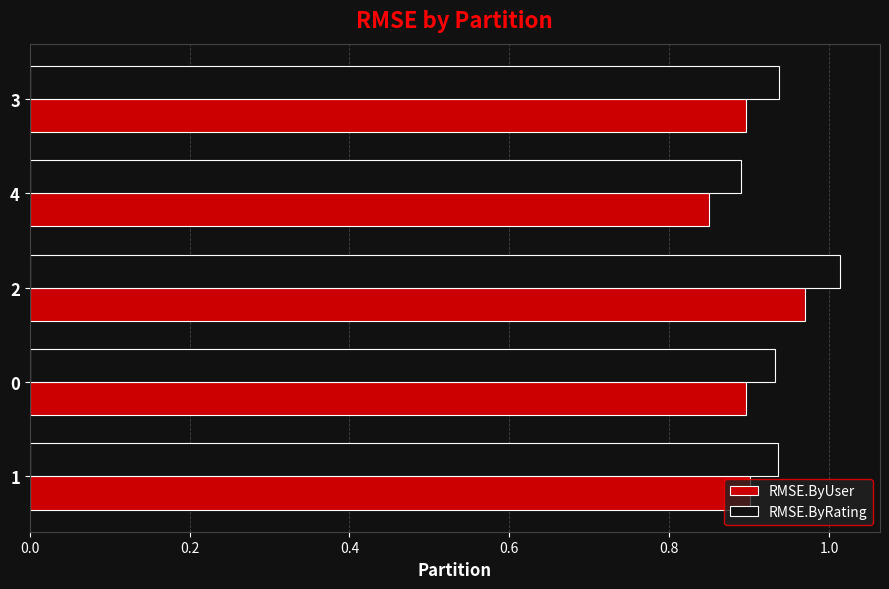

Count the RMSE.ByRating values in the range 0 to 1.

4